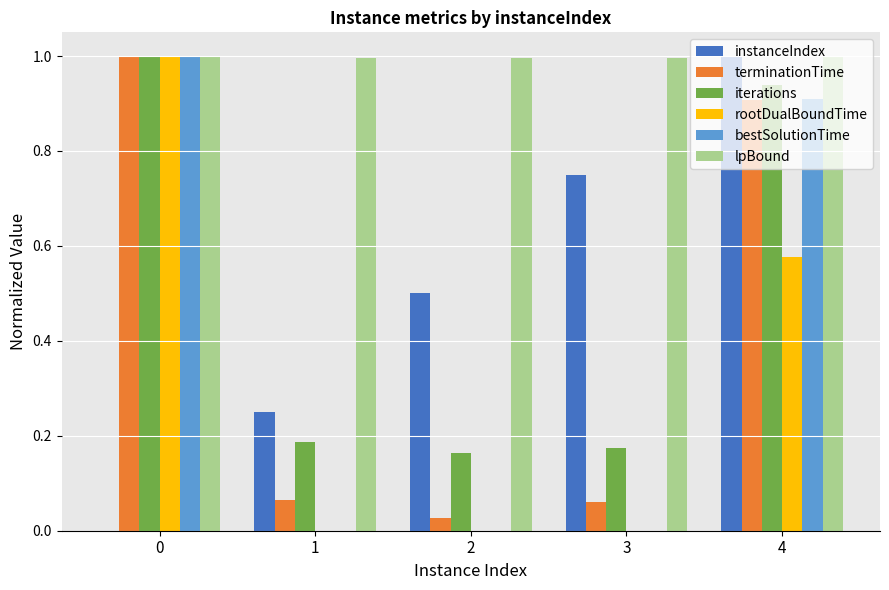

What is the maximum value for lpBound?

1.0